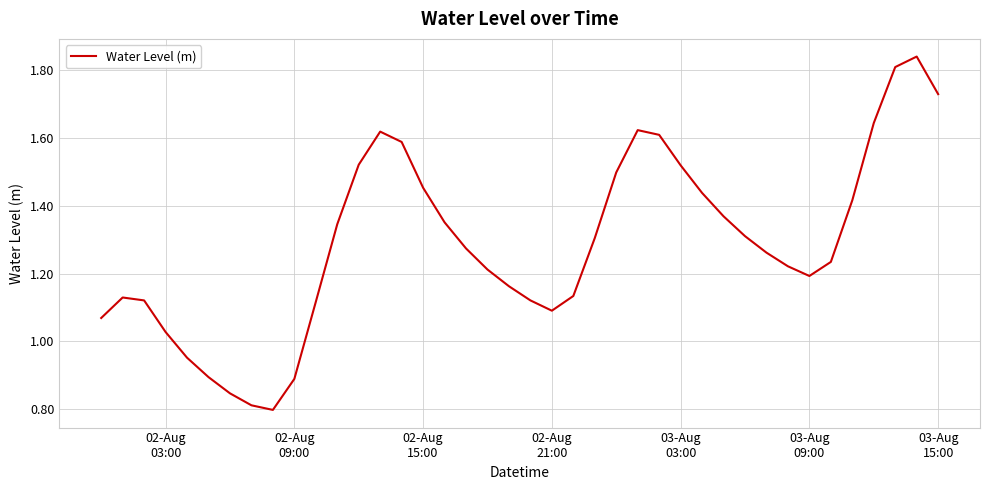

Does the chart have visible grid lines?

Yes